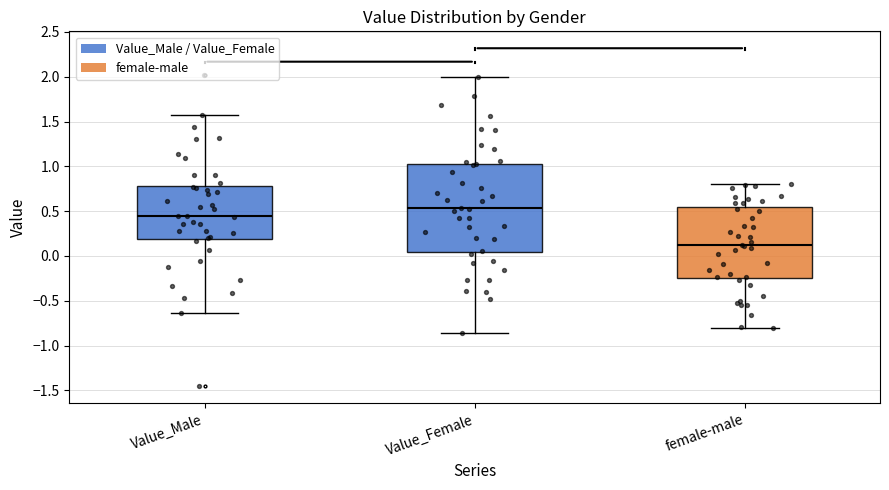

Where does the lower whisker of the box for Value_Male end on the y-axis? The values are not printed on the chart, so give them approximately, as read against the axis.

-0.65